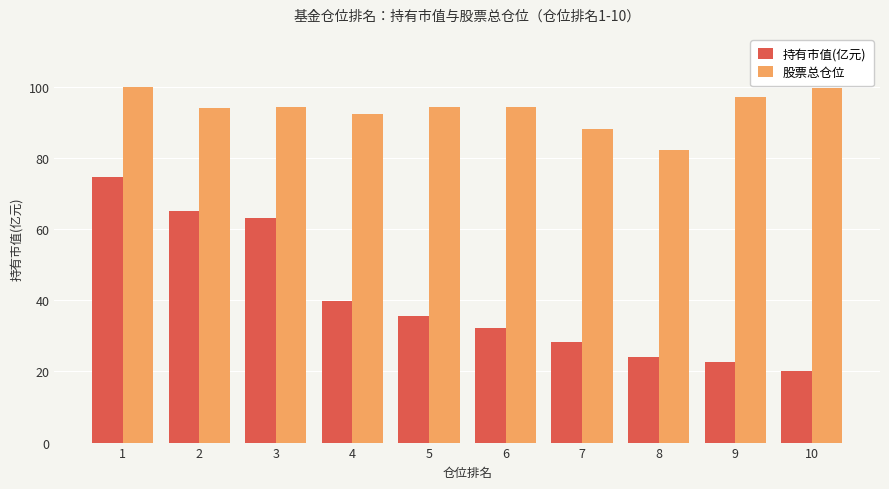

What is the total value across all series at 6?

126.6